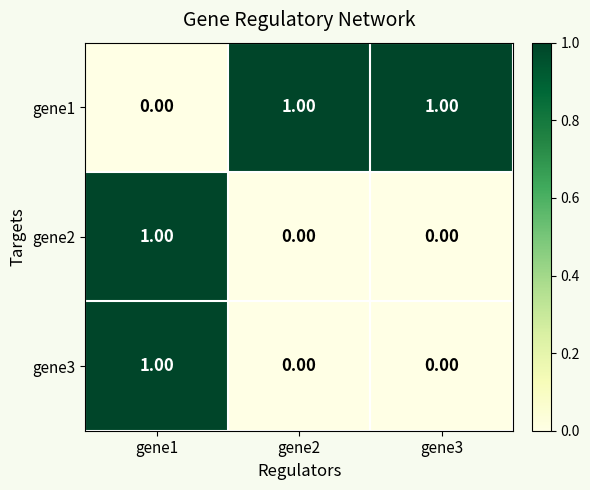

Which series has the largest total across all categories?

gene1